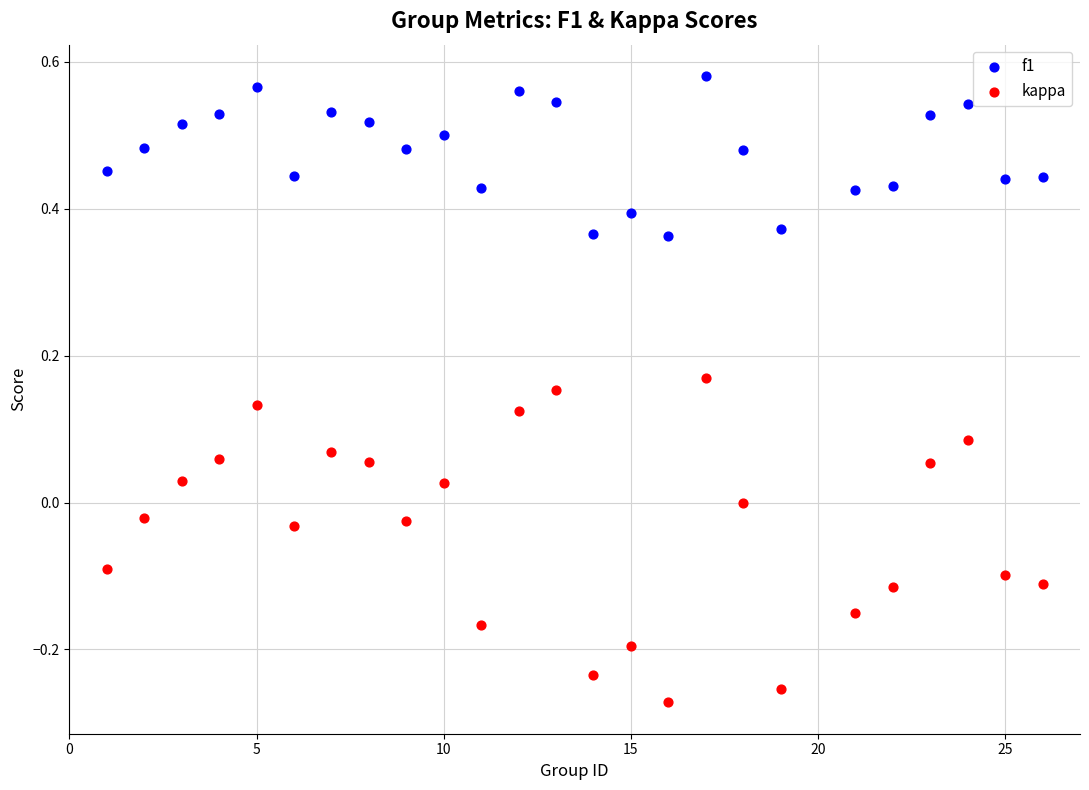

Which series has the widest spread of Y values?

kappa